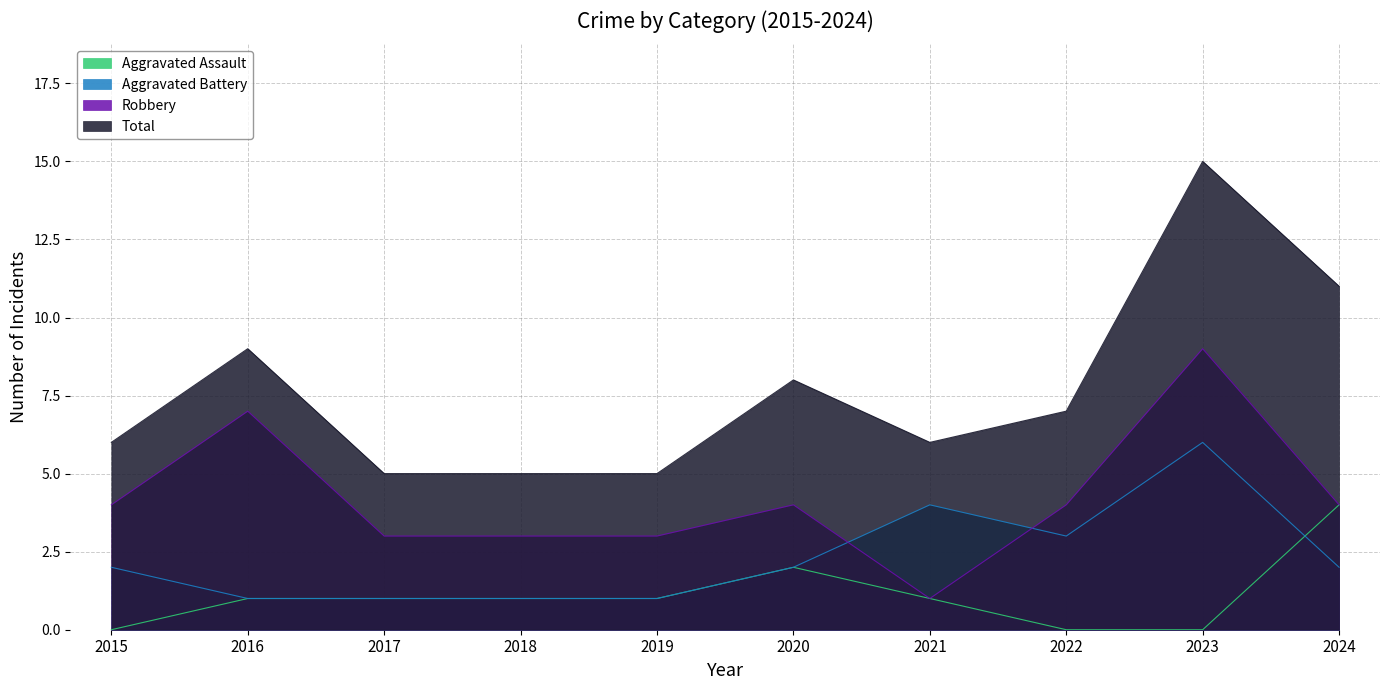

Which category has the highest value across all series?

2023